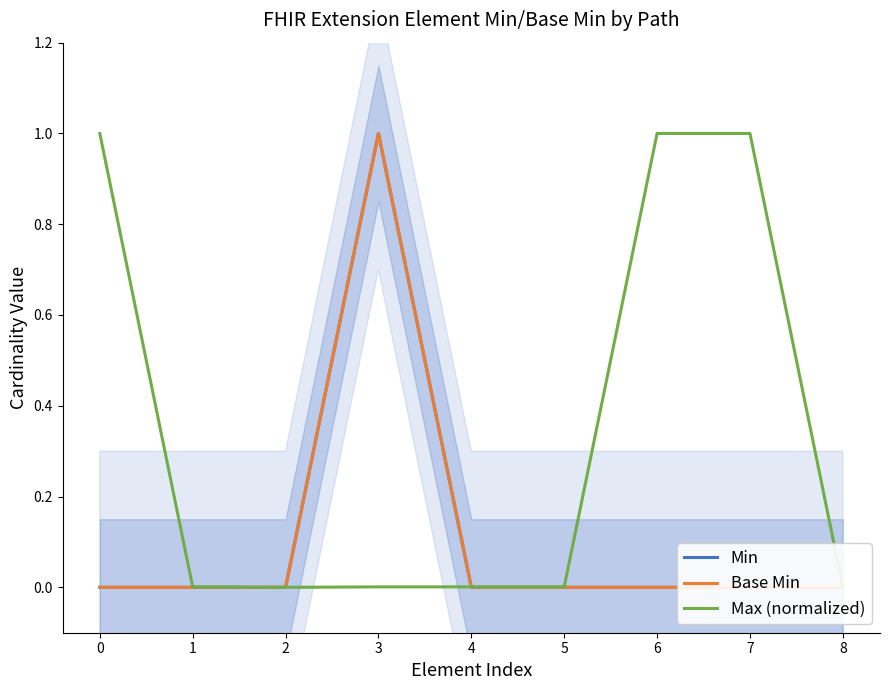

Which series ends up on top after the final intersection of Min and Max (normalized)?

Max (normalized)